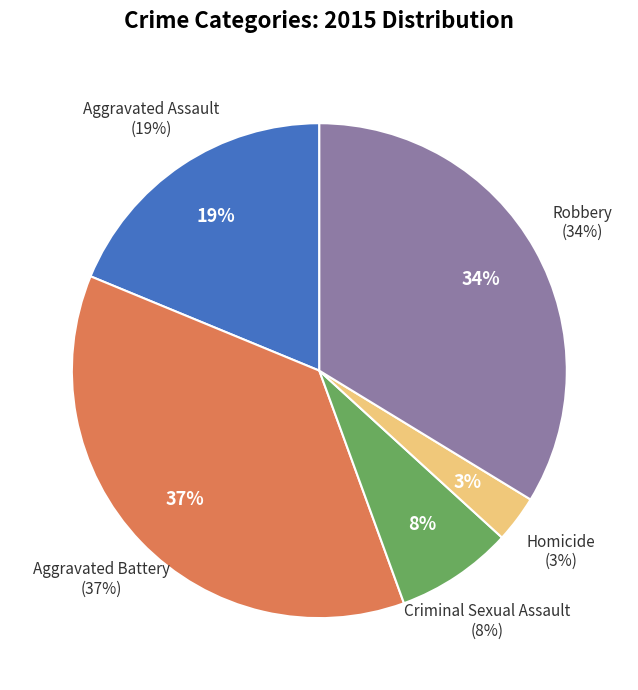

To the nearest percent, what is the combined percentage of Criminal Sexual Assault and Homicide?

11%